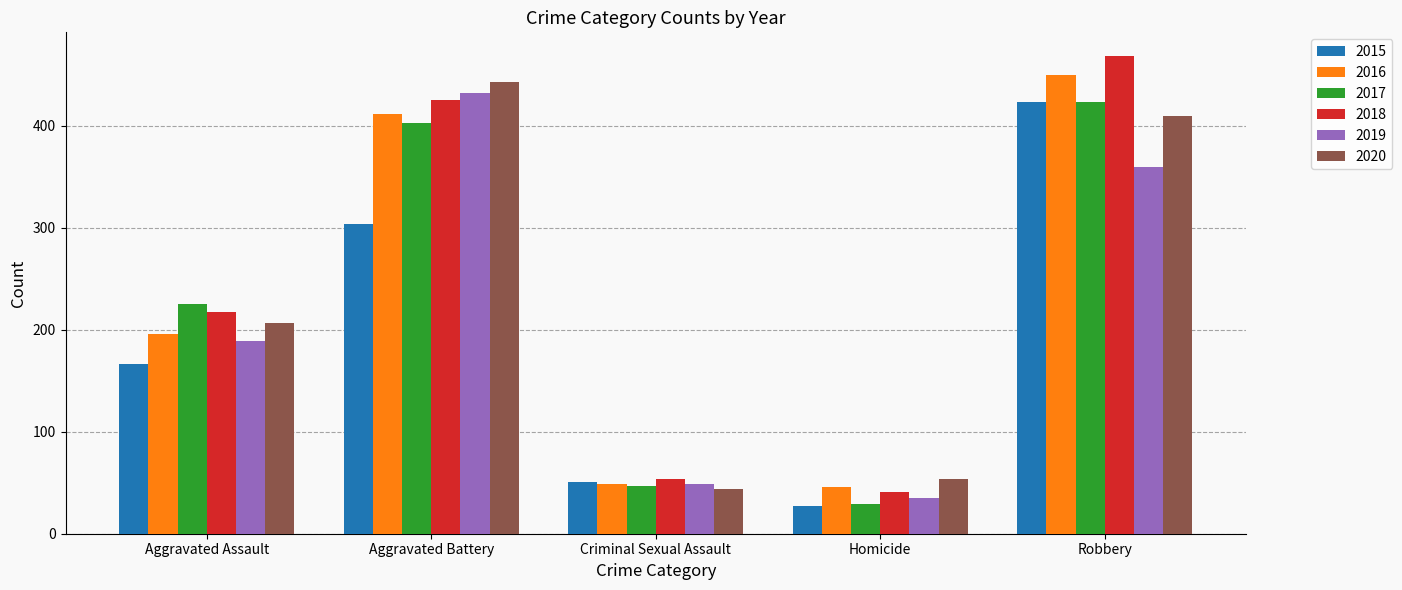

Which series has the largest total across all categories?

2018